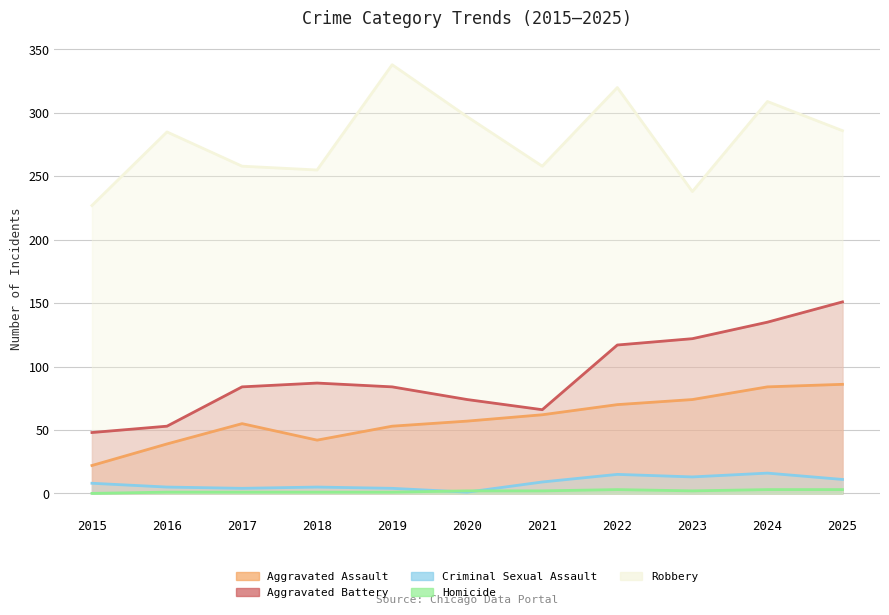

At how many categories does at least one series exceed 263?

6